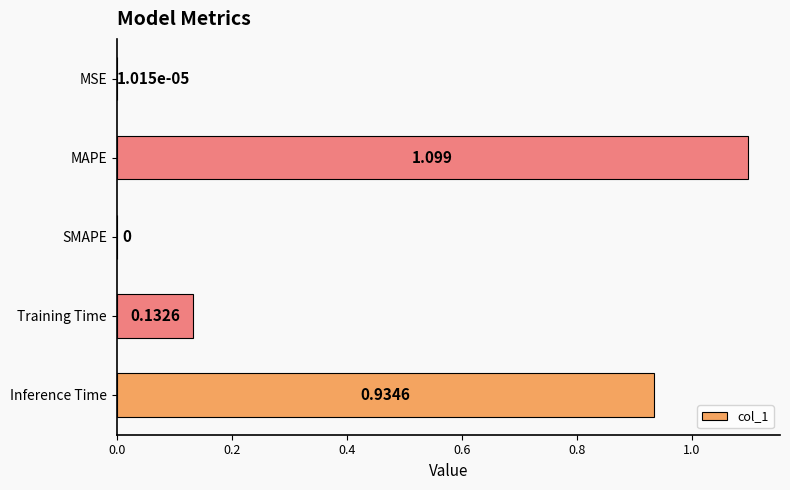

Which has a higher value, MAPE or MSE?

MAPE